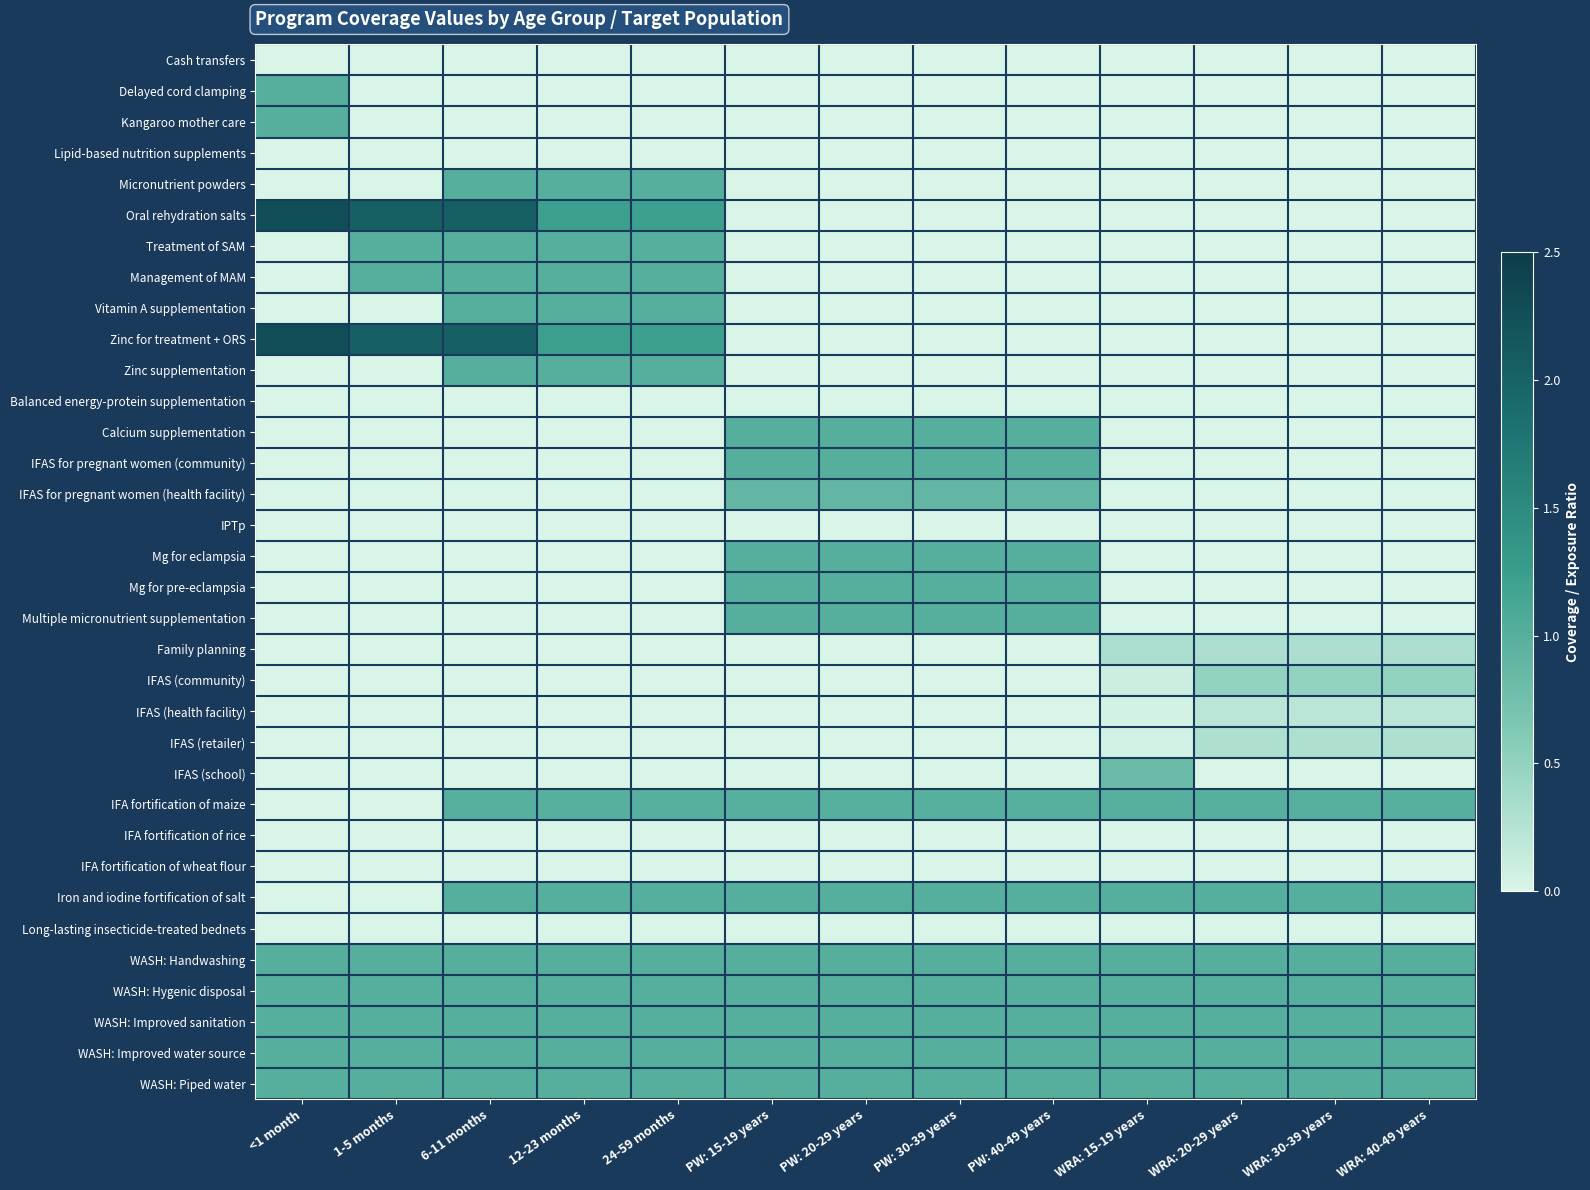

Rank the series by their maximum value, from lowest to highest.

Cash transfers, IPTp, IFA fortification of rice, IFA fortification of wheat flour, Long-lasting insecticide-treated bednets, Lipid-based nutrition supplements, Balanced energy-protein supplementation, IFAS (health facility), IFAS (retailer), Family planning, IFAS (community), IFAS (school), IFAS for pregnant women (health facility), IFA fortification of maize, Delayed cord clamping, Kangaroo mother care, Micronutrient powders, Treatment of SAM, Management of MAM, Vitamin A supplementation, Zinc supplementation, Calcium supplementation, IFAS for pregnant women (community), Mg for eclampsia, Mg for pre-eclampsia, Multiple micronutrient supplementation, Iron and iodine fortification of salt, WASH: Handwashing, WASH: Hygenic disposal, WASH: Improved sanitation, WASH: Improved water source, WASH: Piped water, Oral rehydration salts, Zinc for treatment + ORS